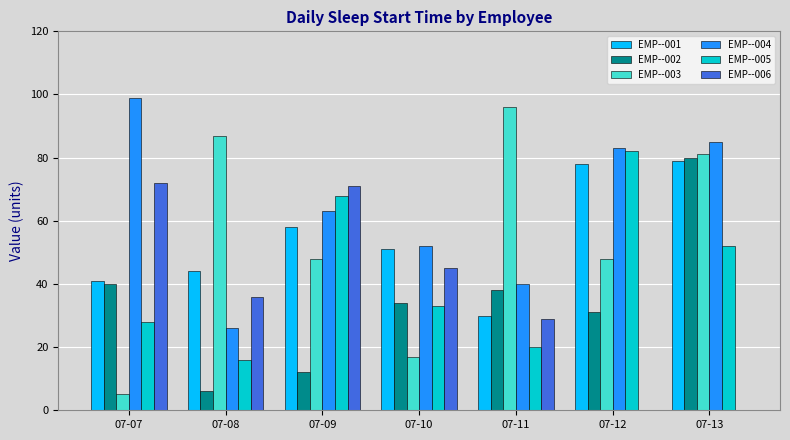

Count the number of categories in the chart.

7